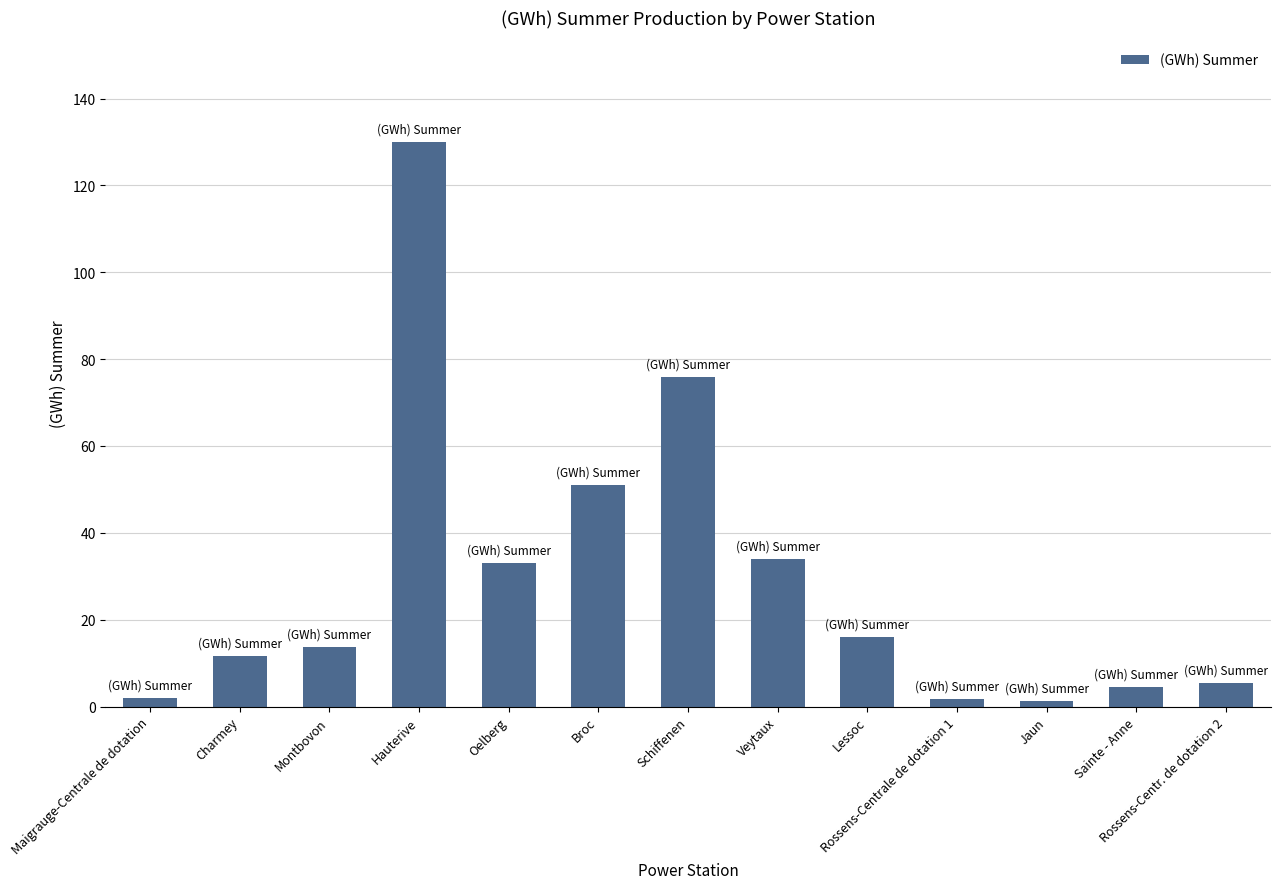

Is it true that the value at Hauterive is 130.0?

True